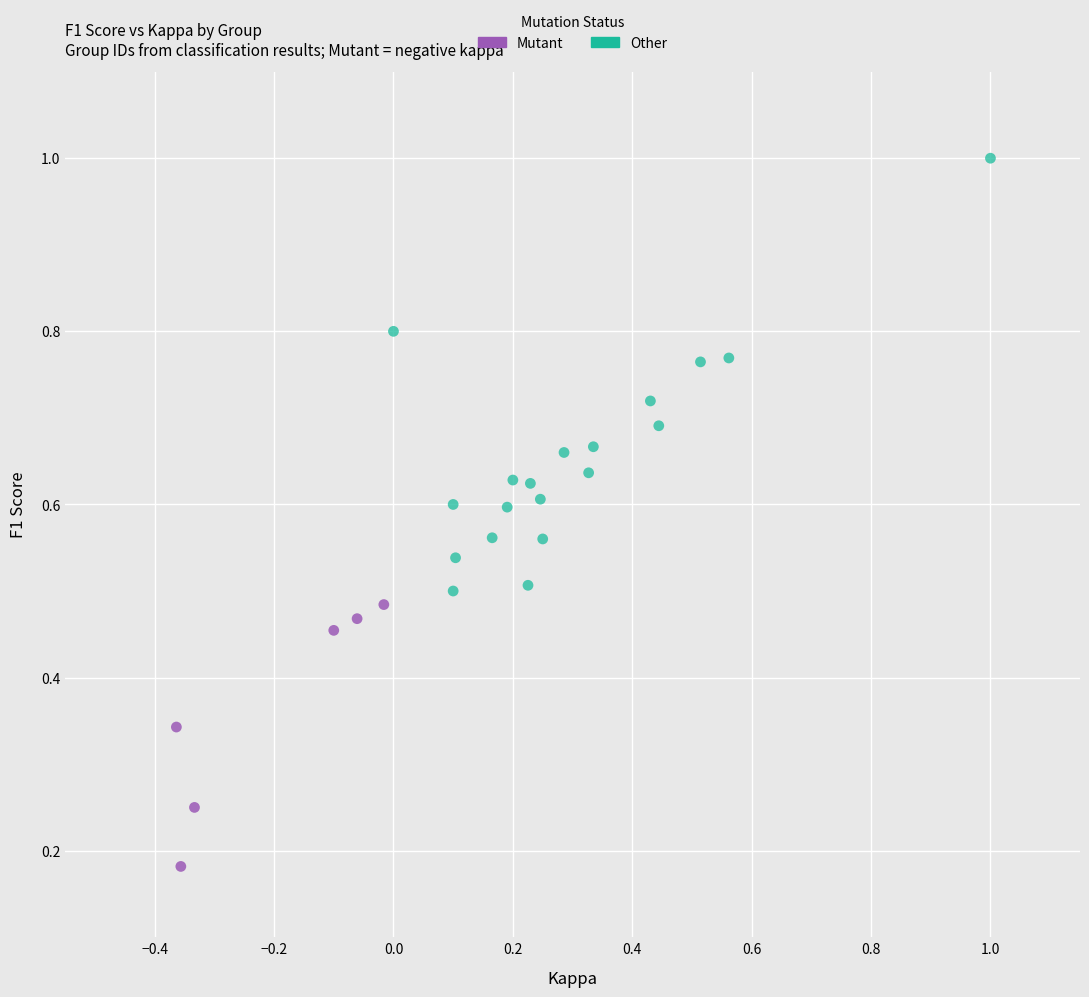

Which series reaches the minimum Y coordinate?

Mutant